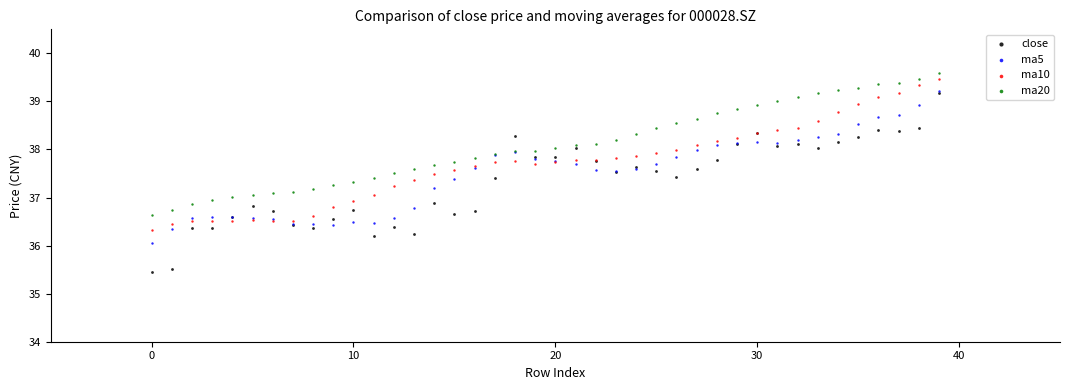

Which series has the widest spread of Y values?

close